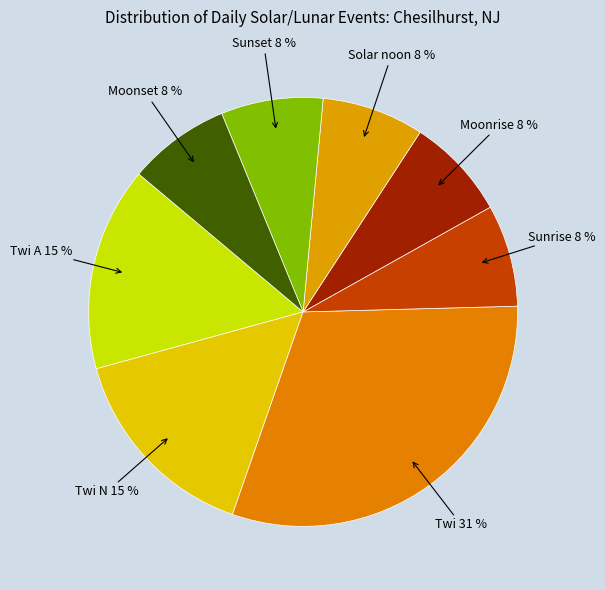

Is there a majority slice in this chart?

No